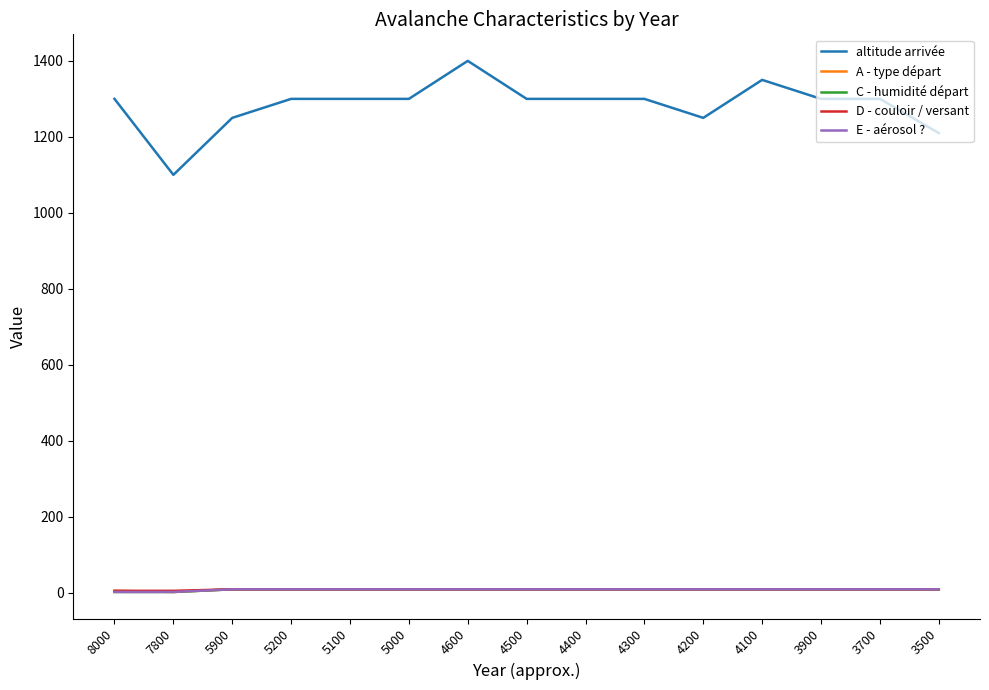

True or false: D - couloir / versant and E - aérosol ? intersect in this chart.

False